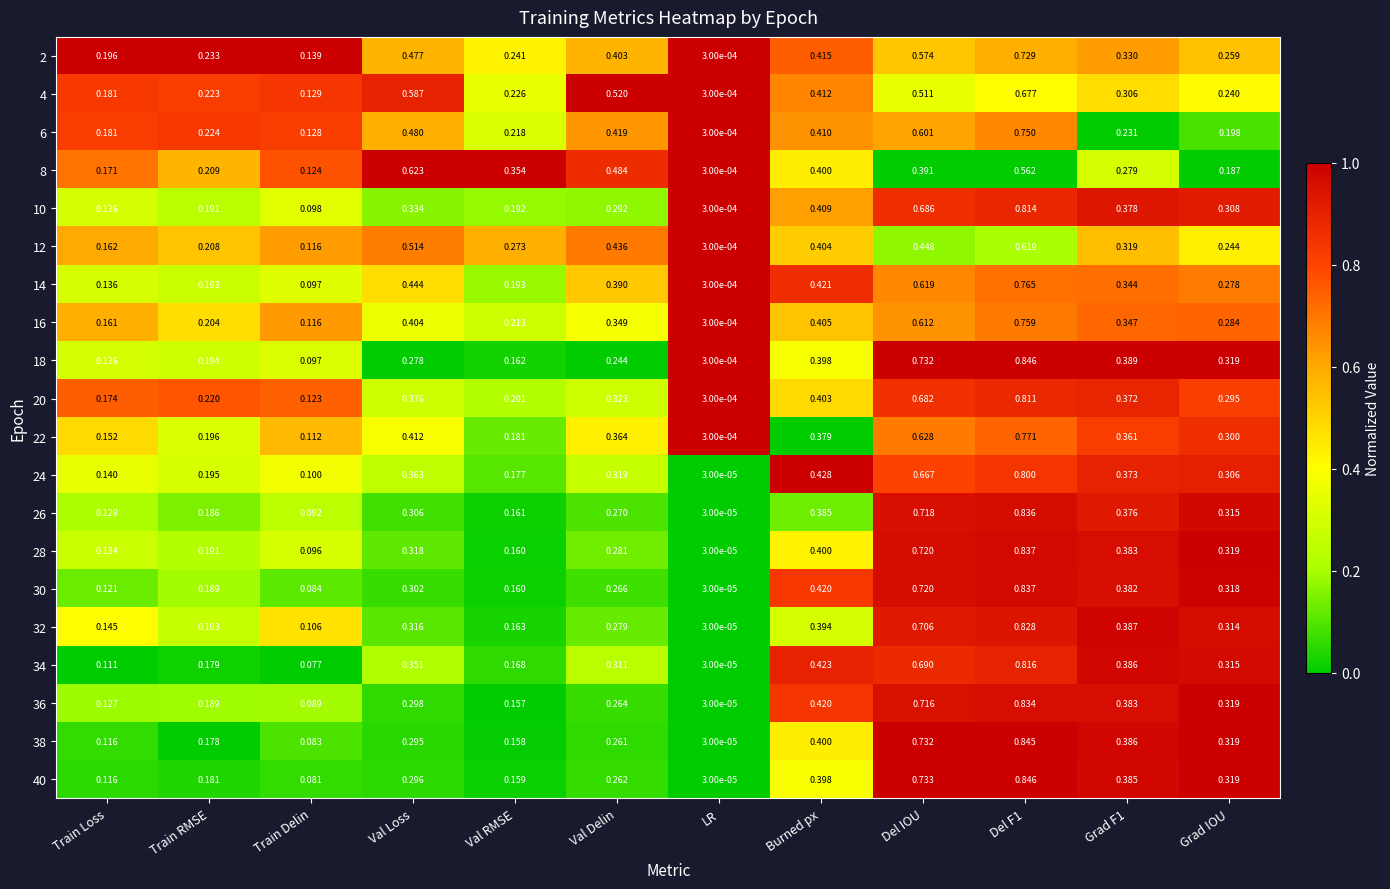

Where is 10 nearest to the value 0?

LR